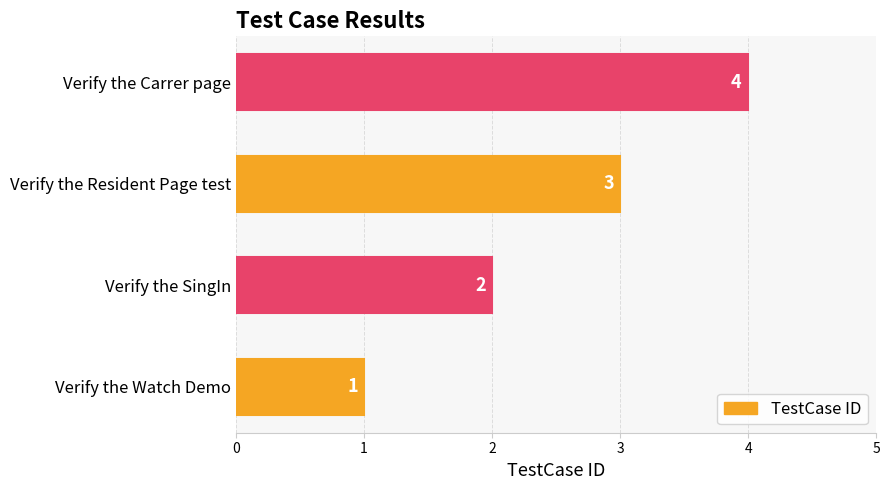

At which label is the value closest to 2?

Verify the SingIn